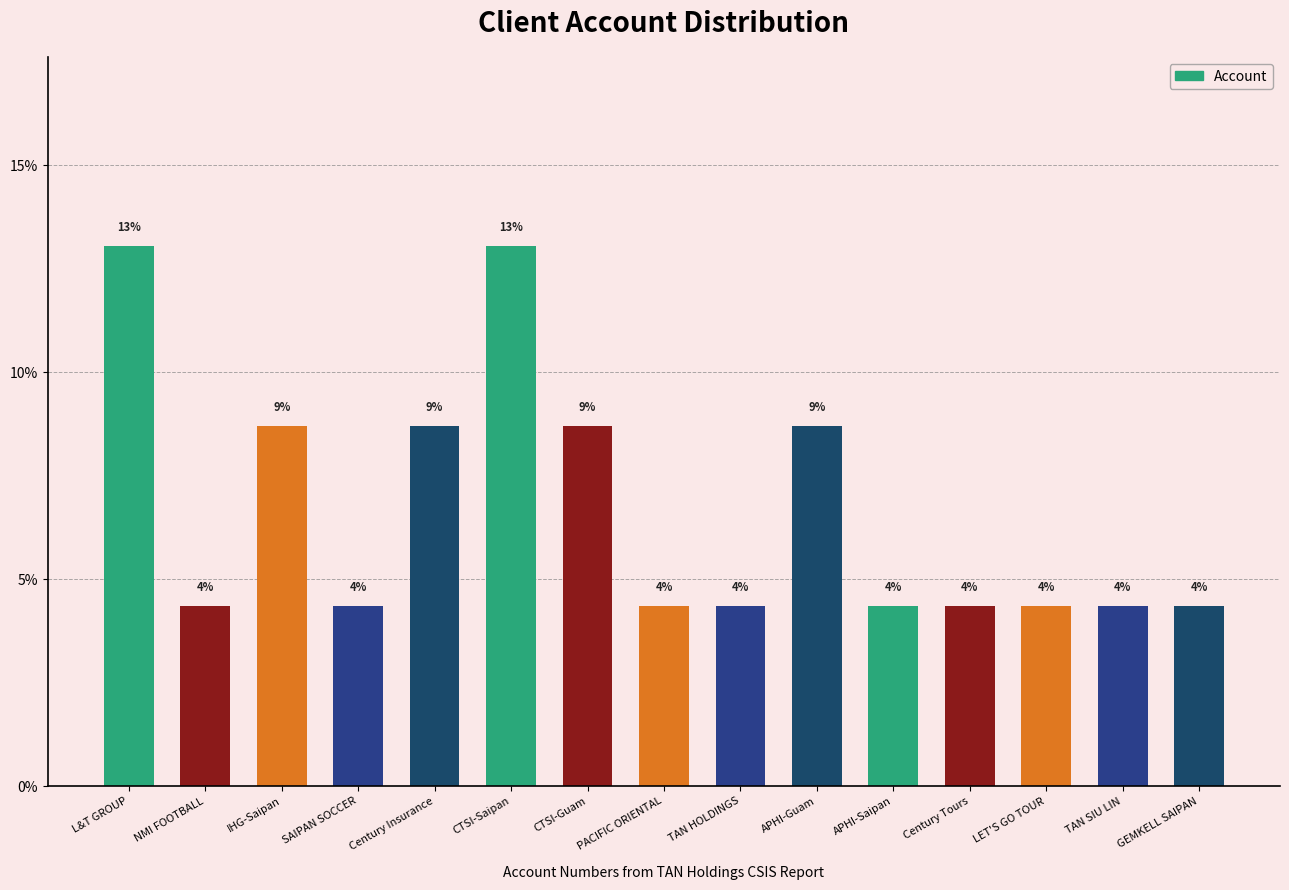

At which label is the value closest to 8?

IHG-Saipan